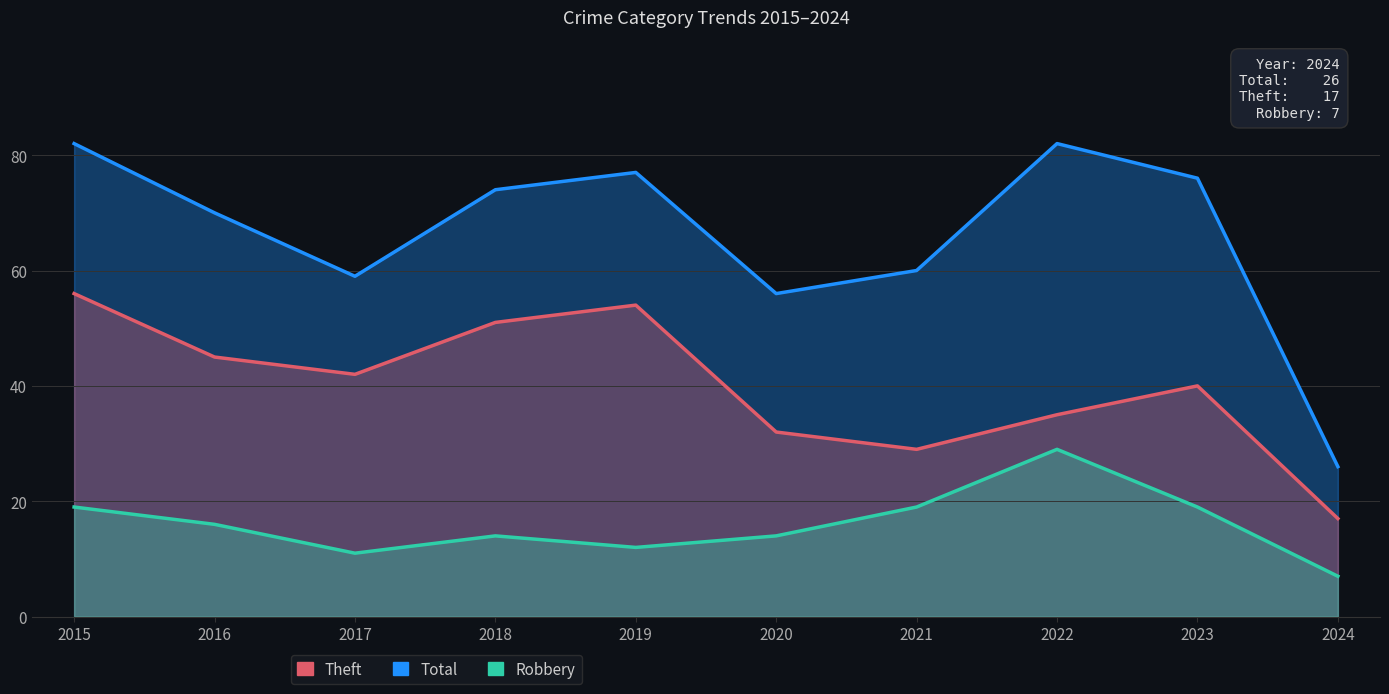

How many values in the Theft series are below 42?

5